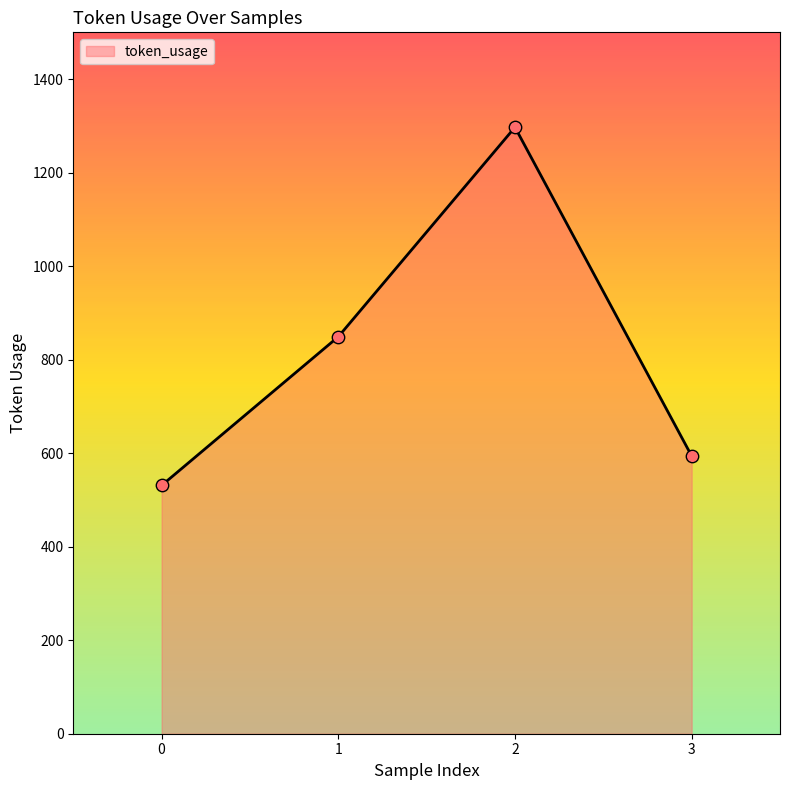

Which has a higher value, 2 or 3?

2